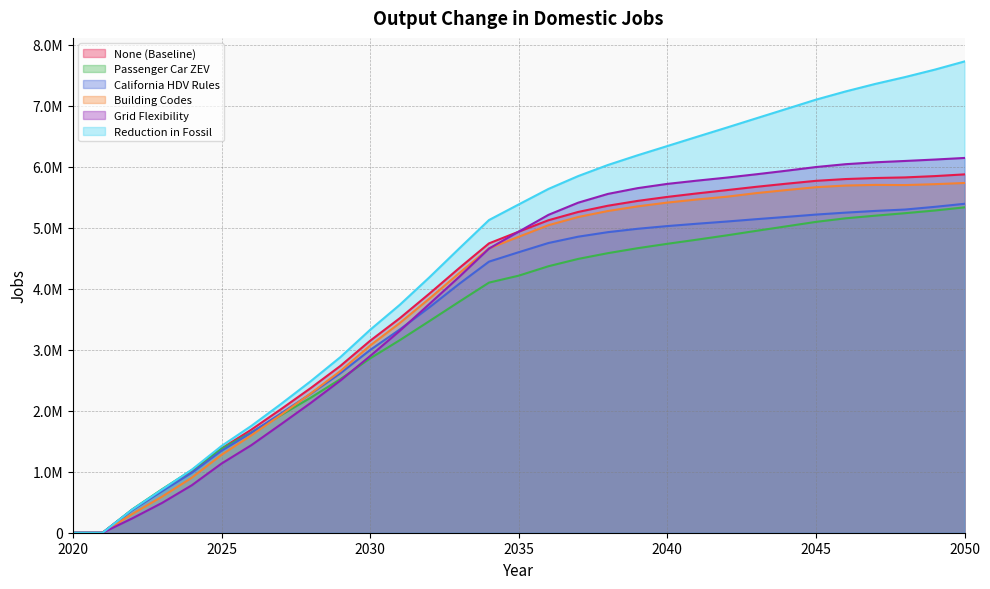

Is the value of Building Codes at 2025 greater than the value of Passenger Car ZEV at 2040?

No